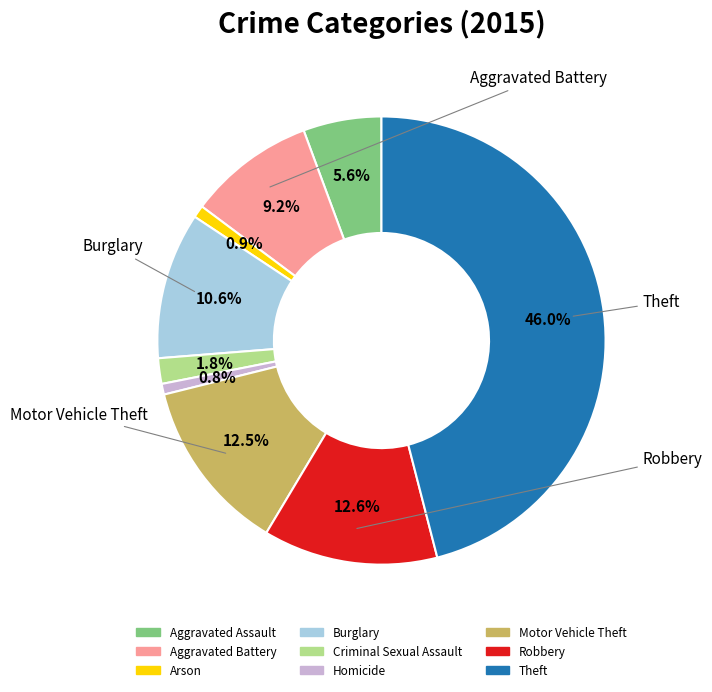

The Motor Vehicle Theft slice represents 25% of the pie. True or false?

False